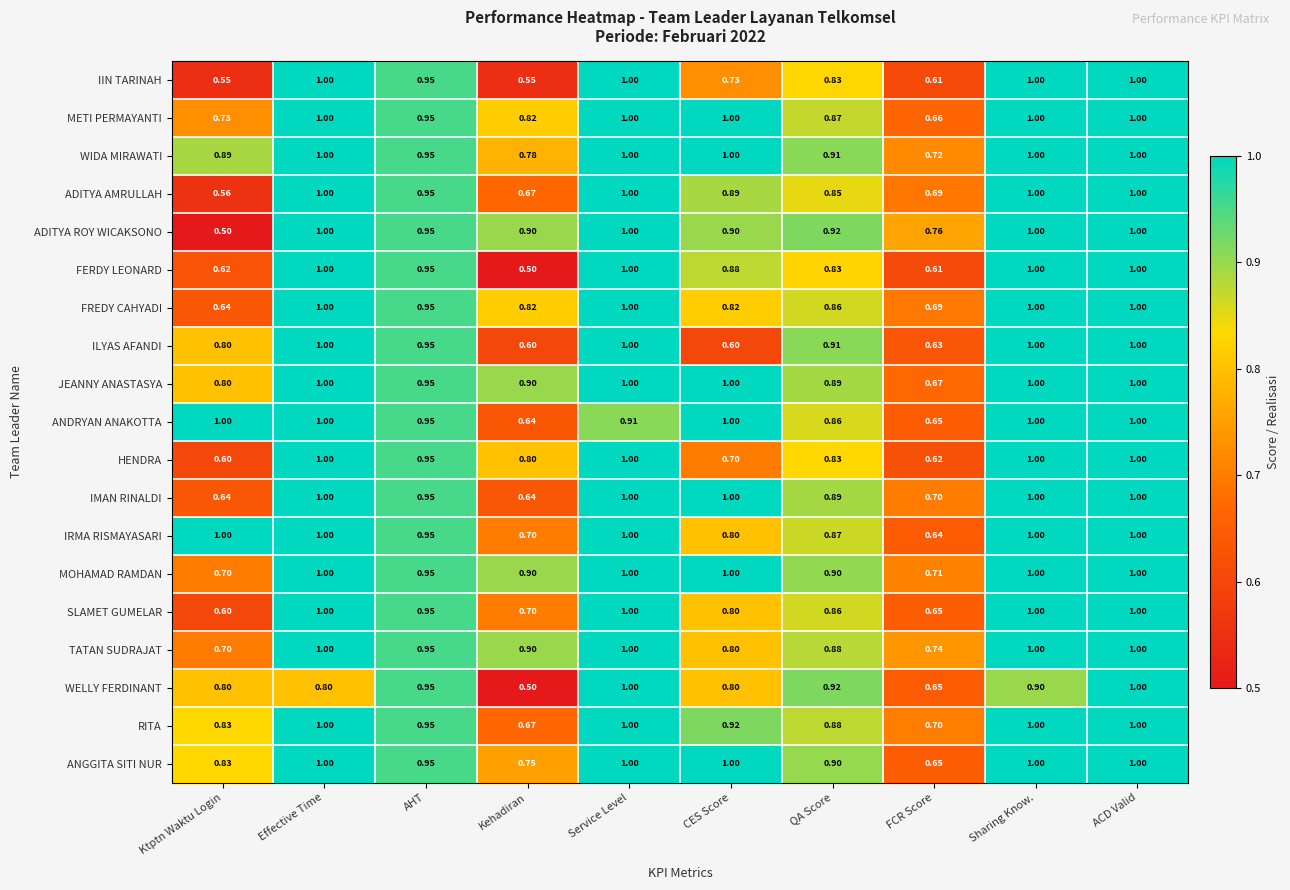

At which label is HENDRA closest to 0?

Ktptn Waktu Login